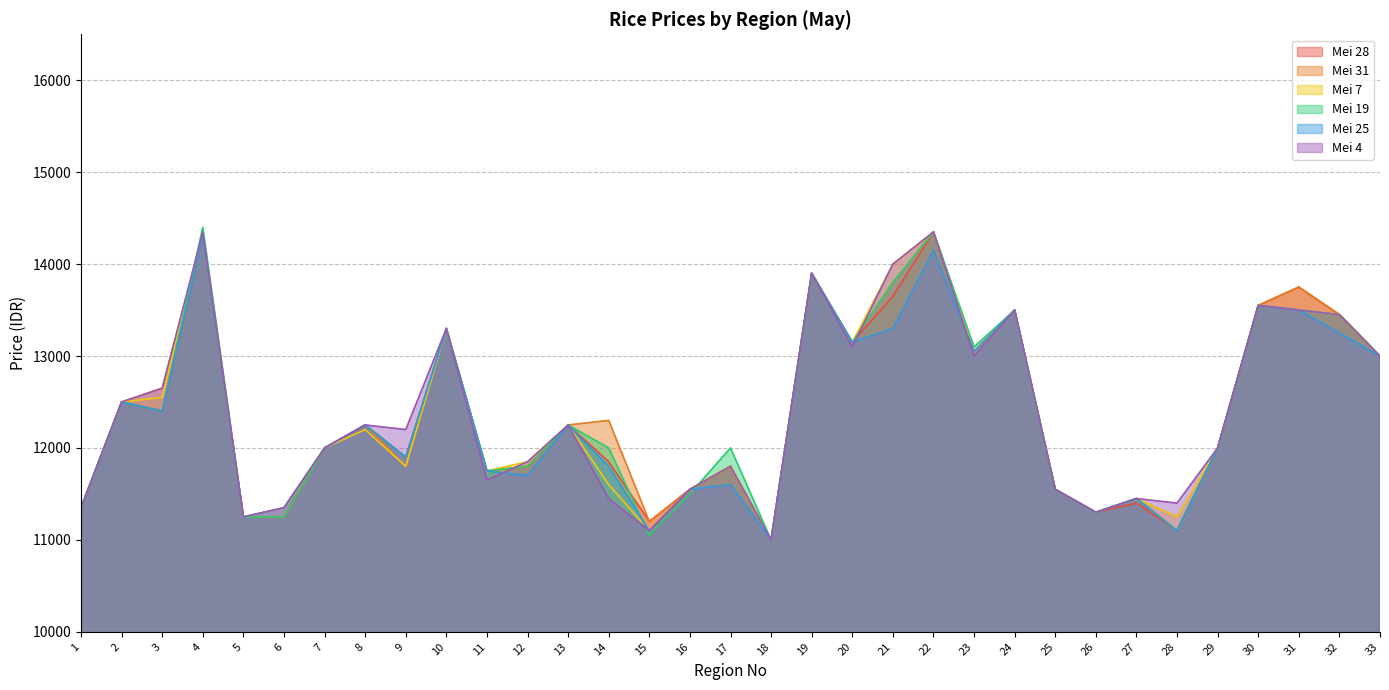

How many categories are shown in the chart?

33